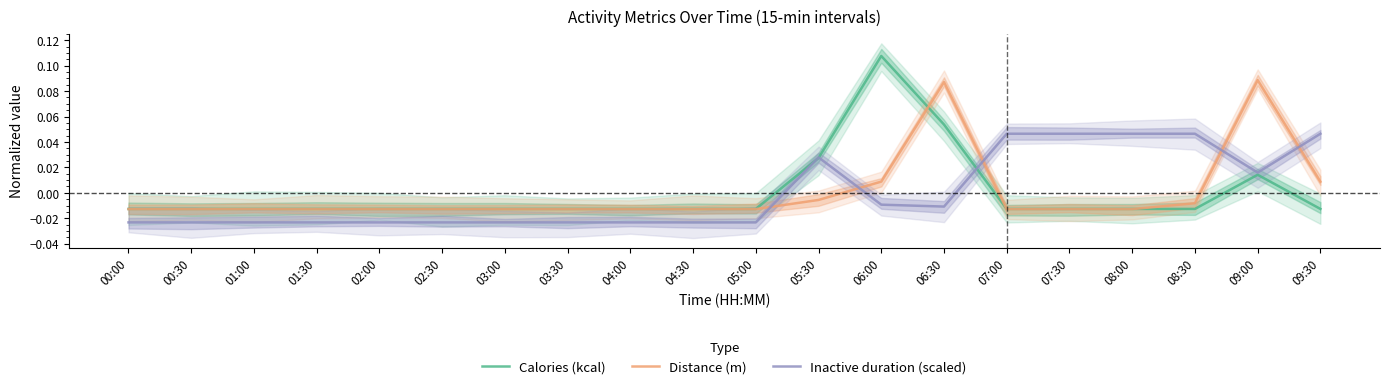

List the series in order of their peak value, lowest first.

Inactive duration (scaled), Distance (m), Calories (kcal)